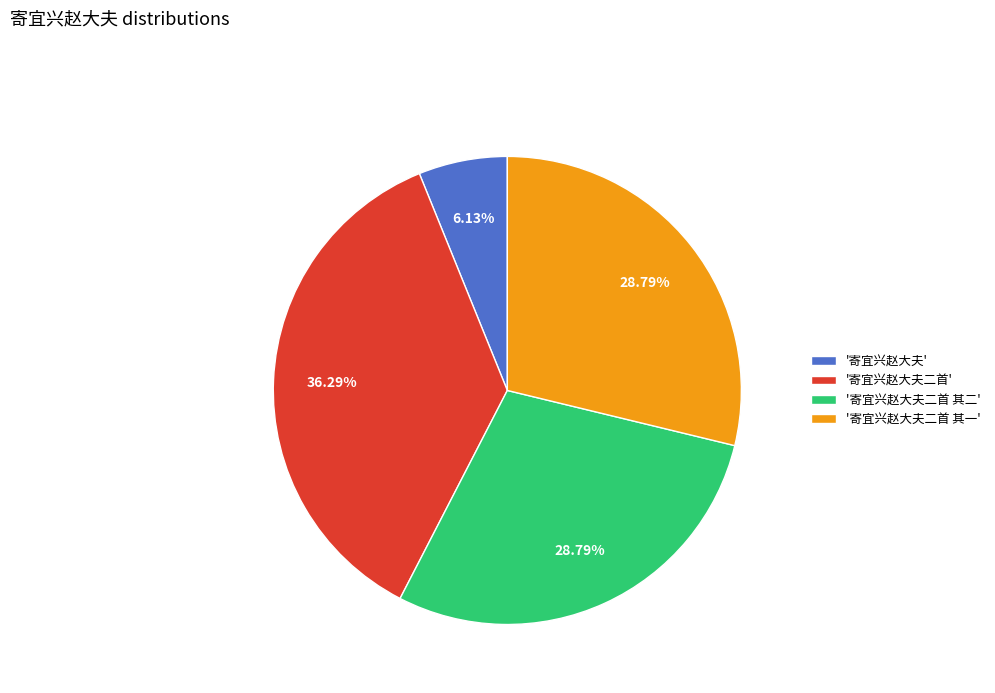

To the nearest percent, what is the average slice percentage?

25%